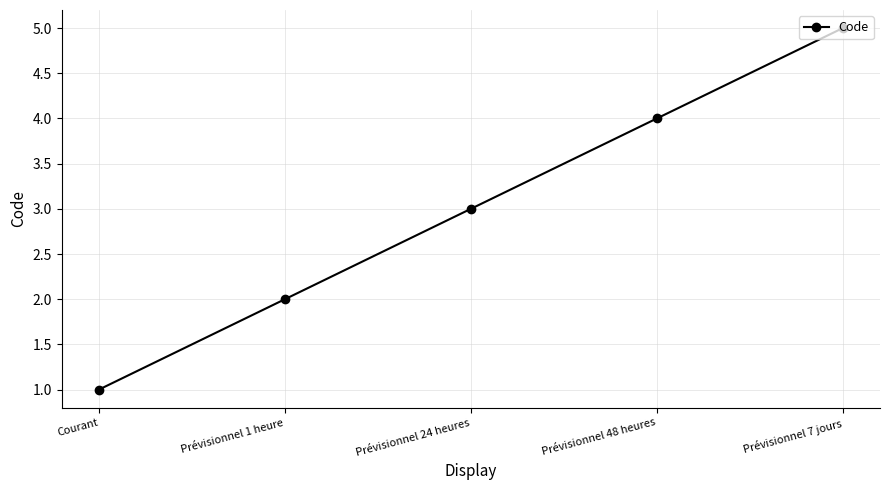

What is the smallest value displayed?

1